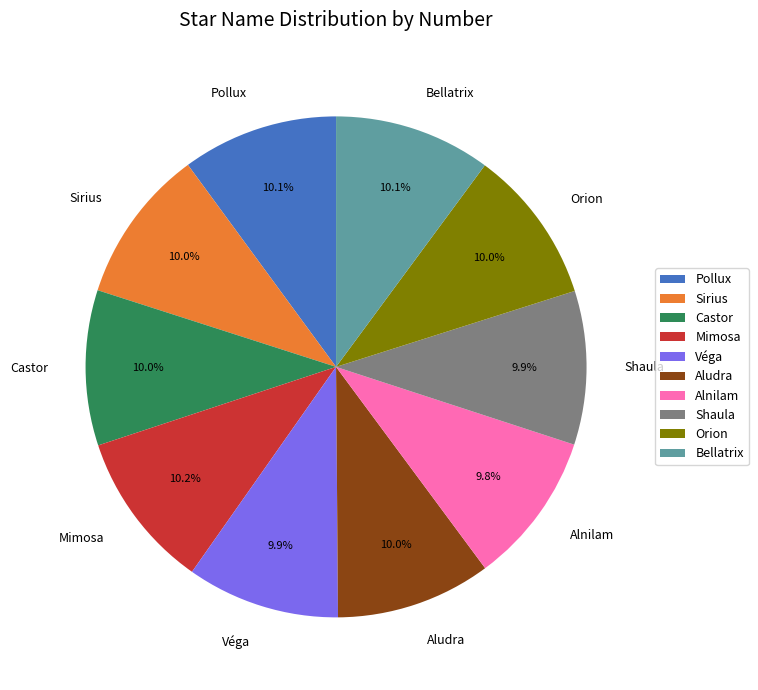

What percentage do Bellatrix and Castor together represent?

20.1%